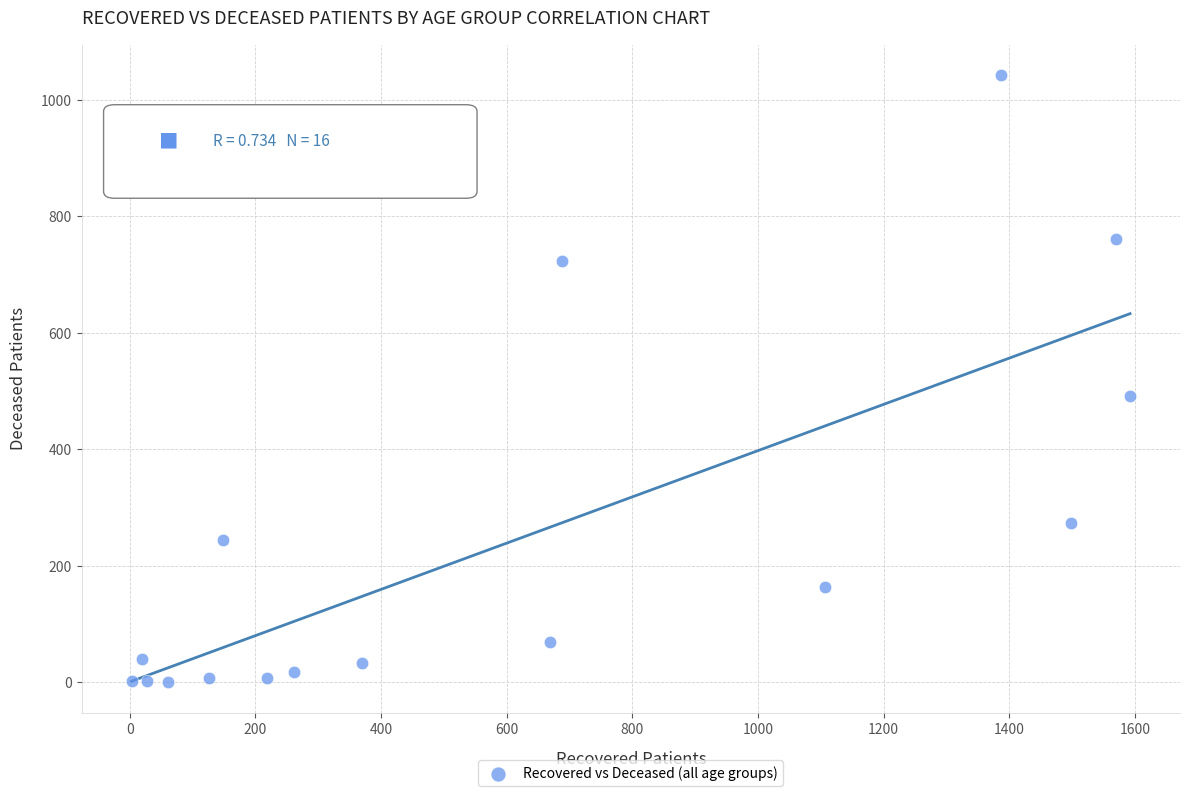

What Y value in the scatter plot is closest to 521?

492